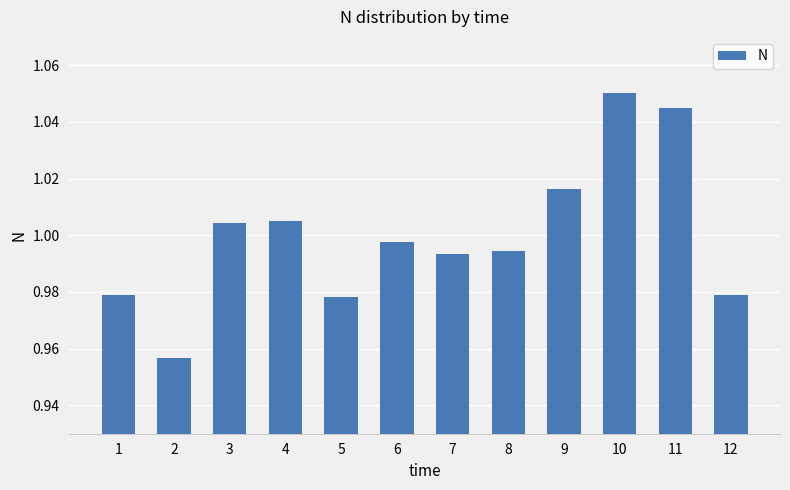

What is the difference between the maximum and minimum values?

0.1